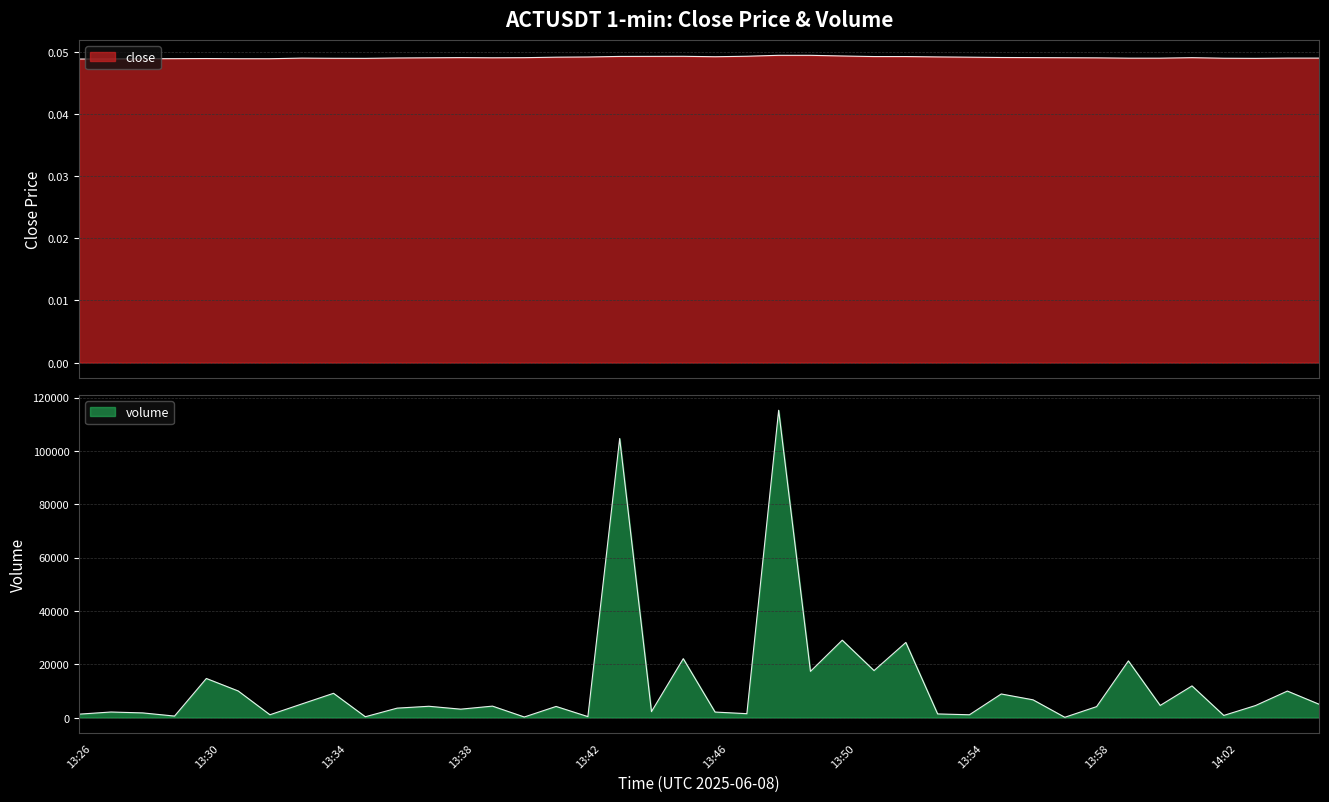

What is the label of the 34th point from the left?

13:59